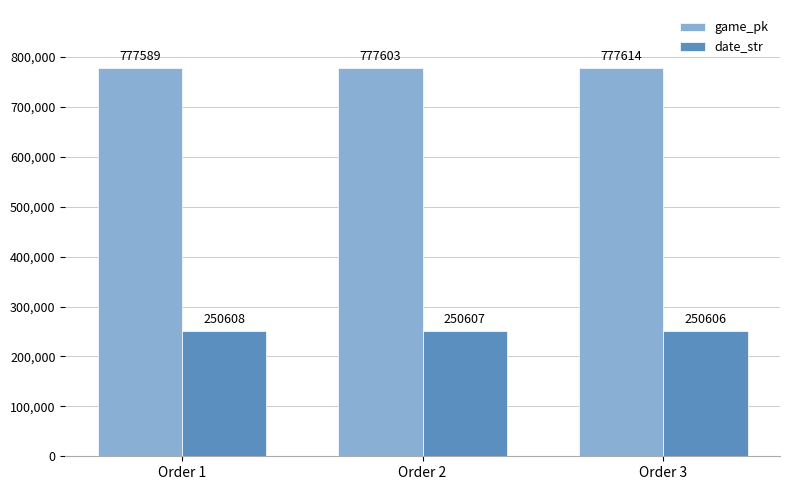

Reading right to left, what are all the values shown in this chart?

game_pk: 777614	777603	777589
date_str: 250606	250607	250608